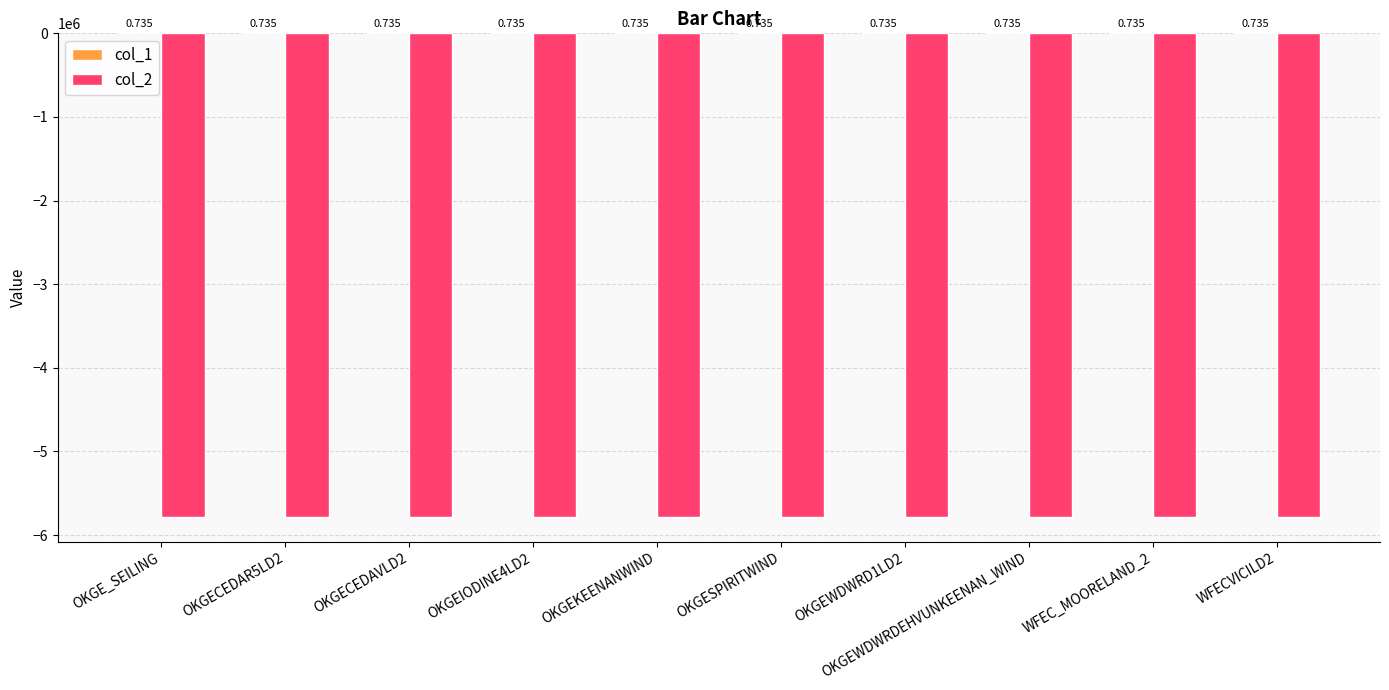

Read the col_2 value at OKGECEDAVLD2.

-5789234.3